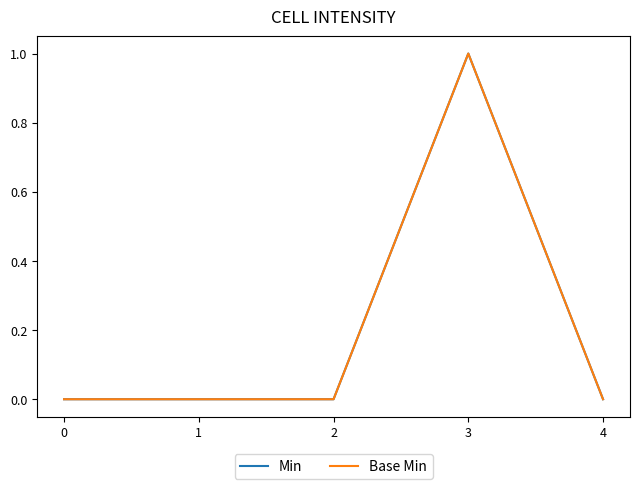

Does the chart have visible grid lines?

No